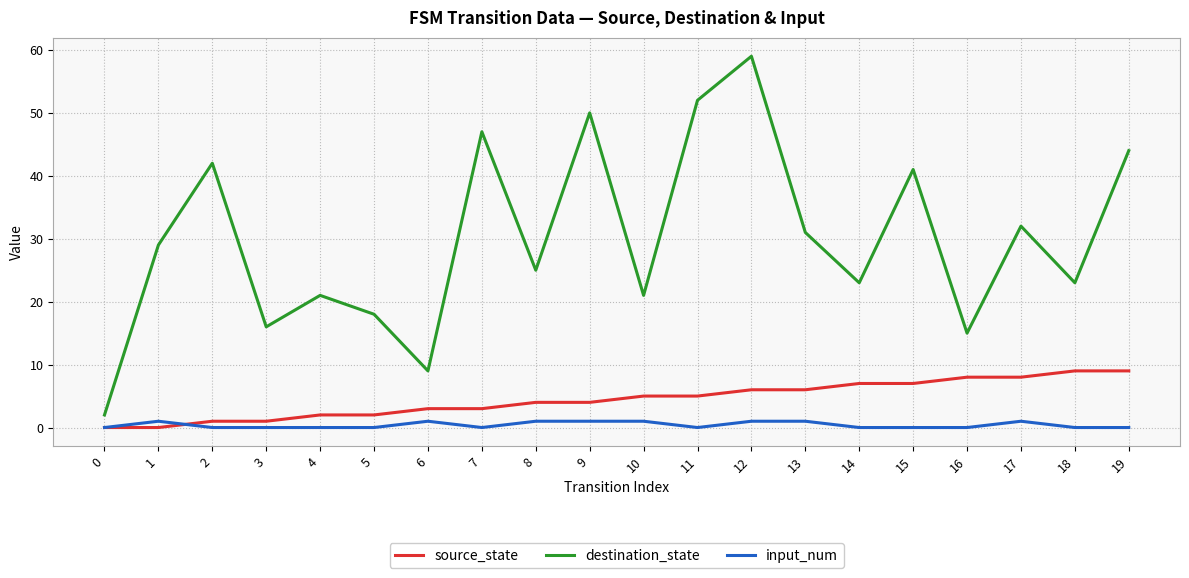

Read the input_num value at 13.

1